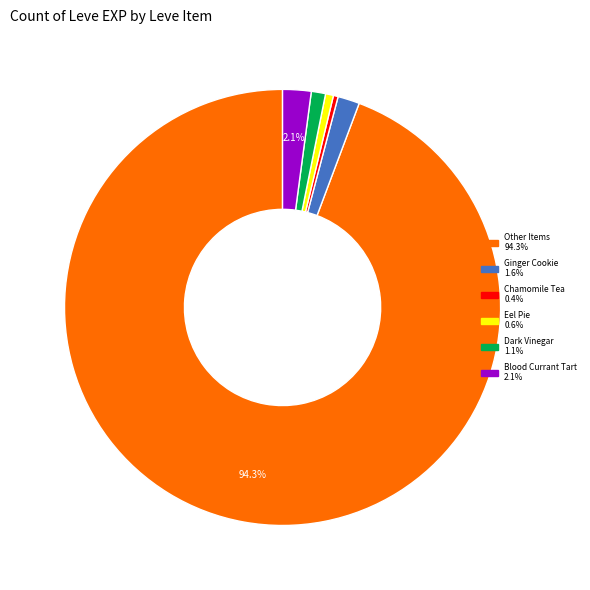

Is there any slice that represents more than half of the pie?

Yes